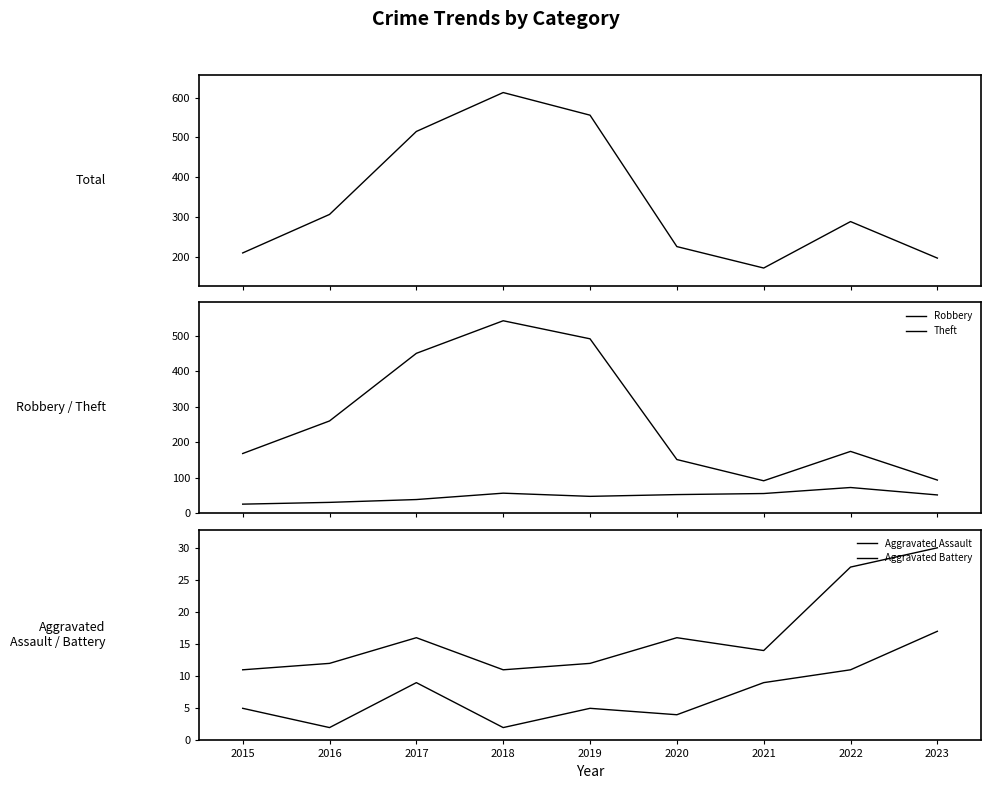

What is the difference between the highest and lowest values at 2018?

611